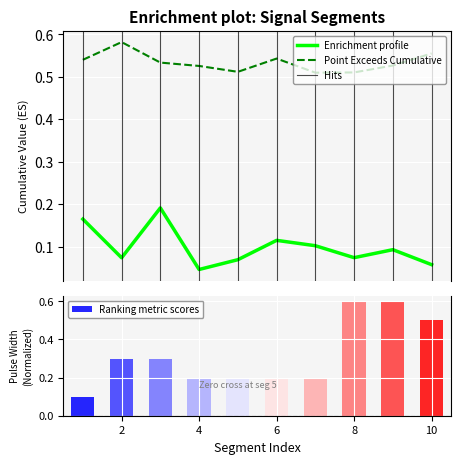

What is the spread (max minus min) of values at 2?

0.5